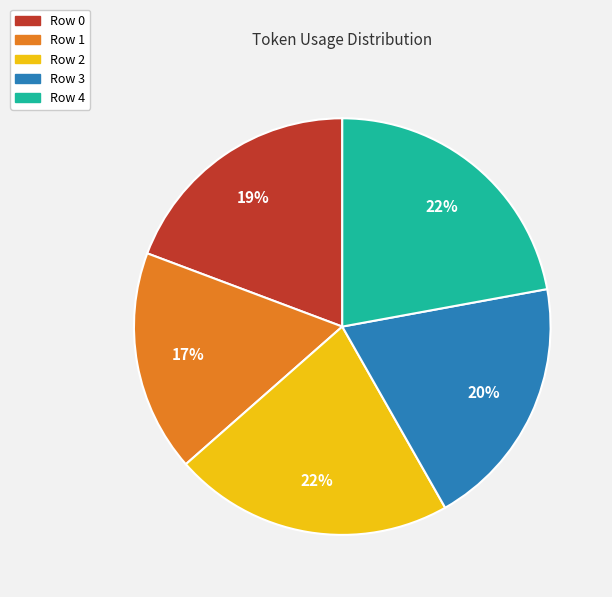

To the nearest percent, what percentage of the pie is Row 2?

22%